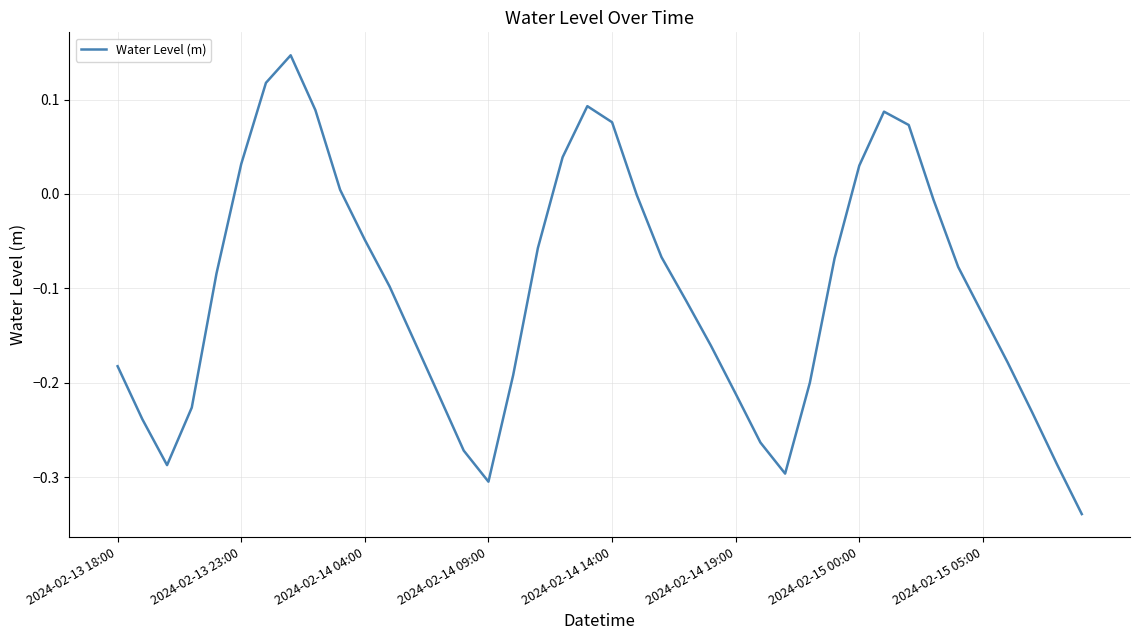

What is the difference between the maximum and minimum values?

0.5